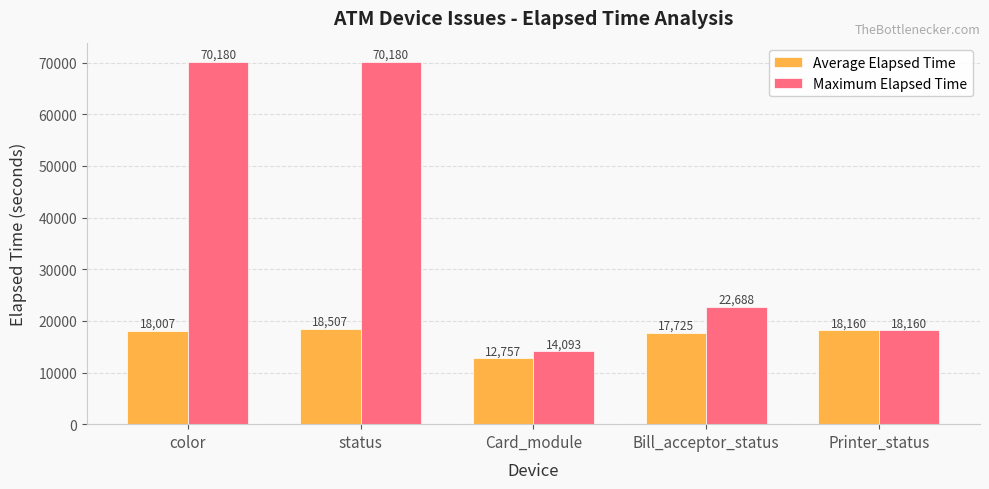

What is the greatest value displayed?

70180